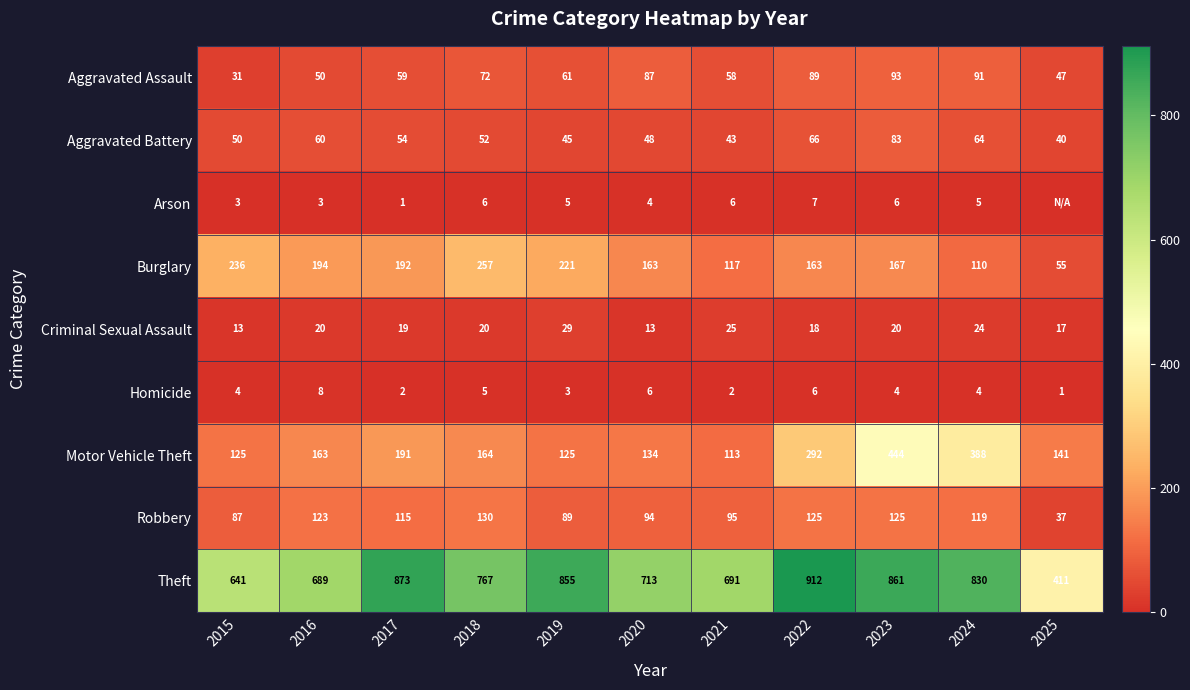

Is it true that Aggravated Battery equals 45 at 2019?

True